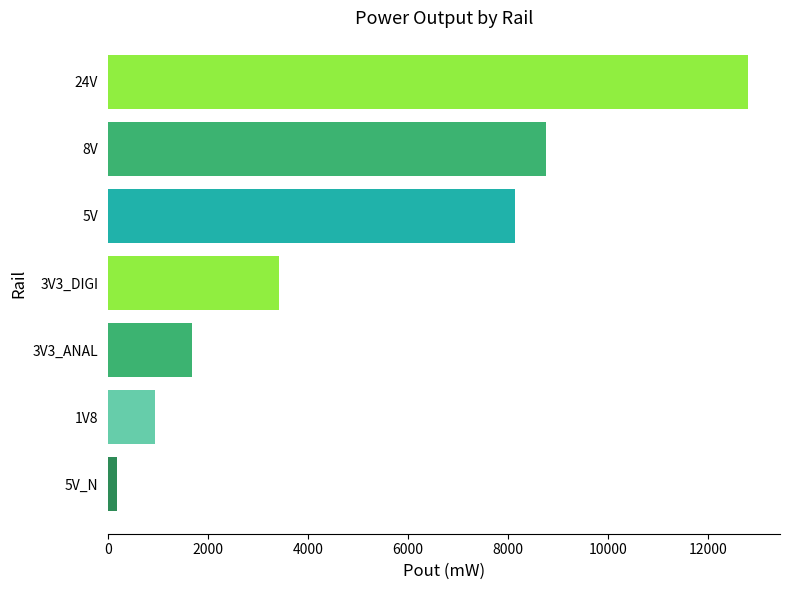

What is the ratio of the value at 8V to the value at 1V8?

9.3